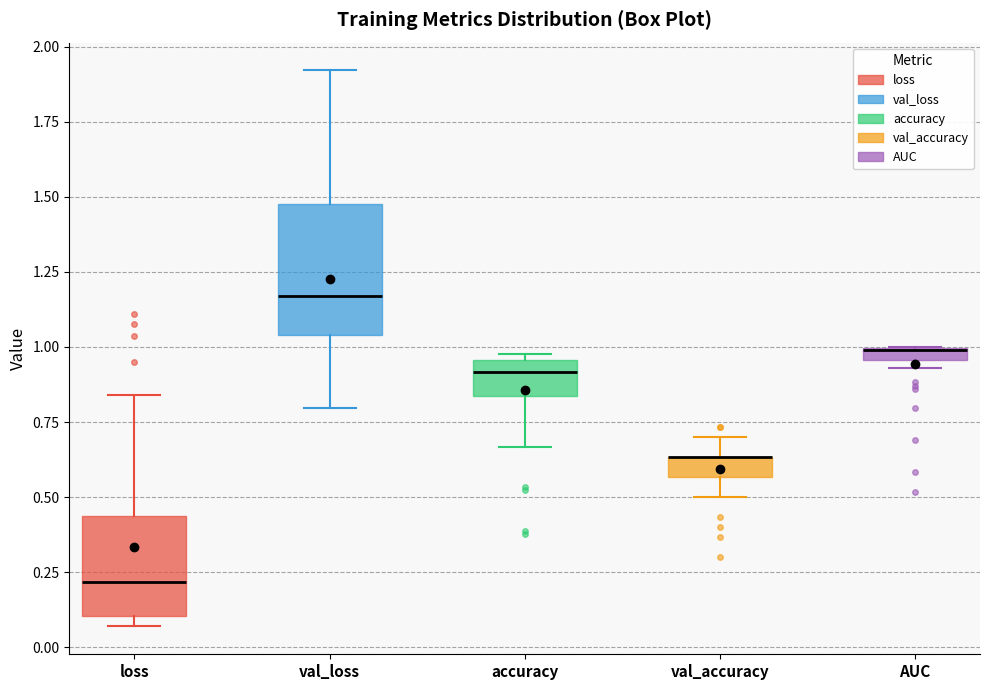

Which box is the tallest, from its lower edge to its upper edge?

val_loss